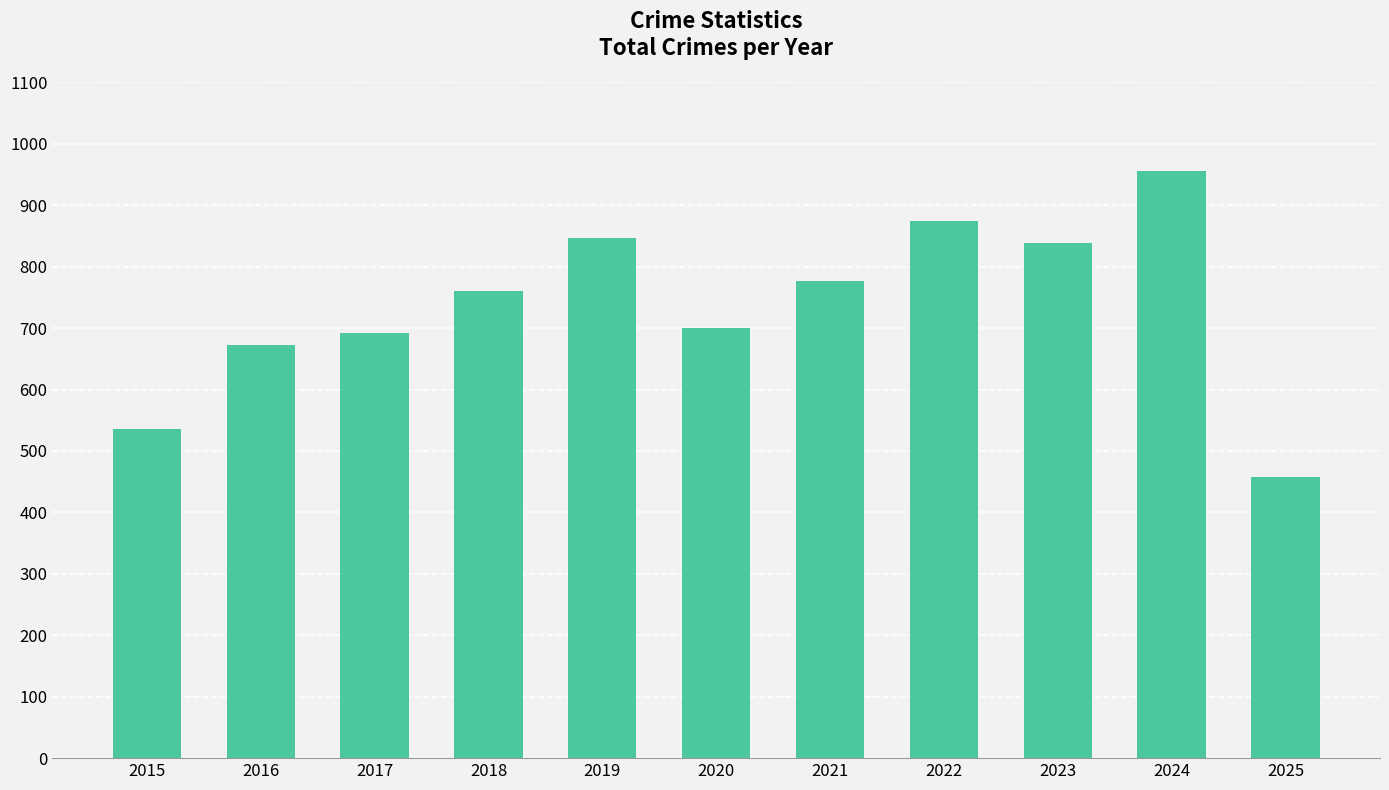

What is the difference between the values at 2020 and 2022?

174